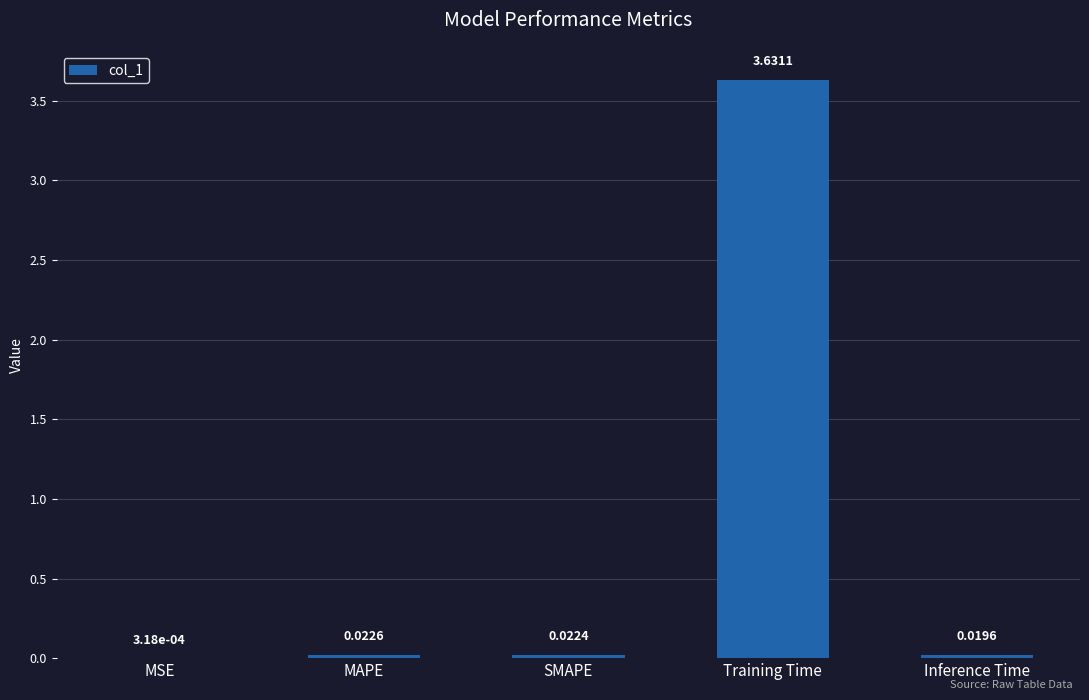

Are the bars horizontal?

No